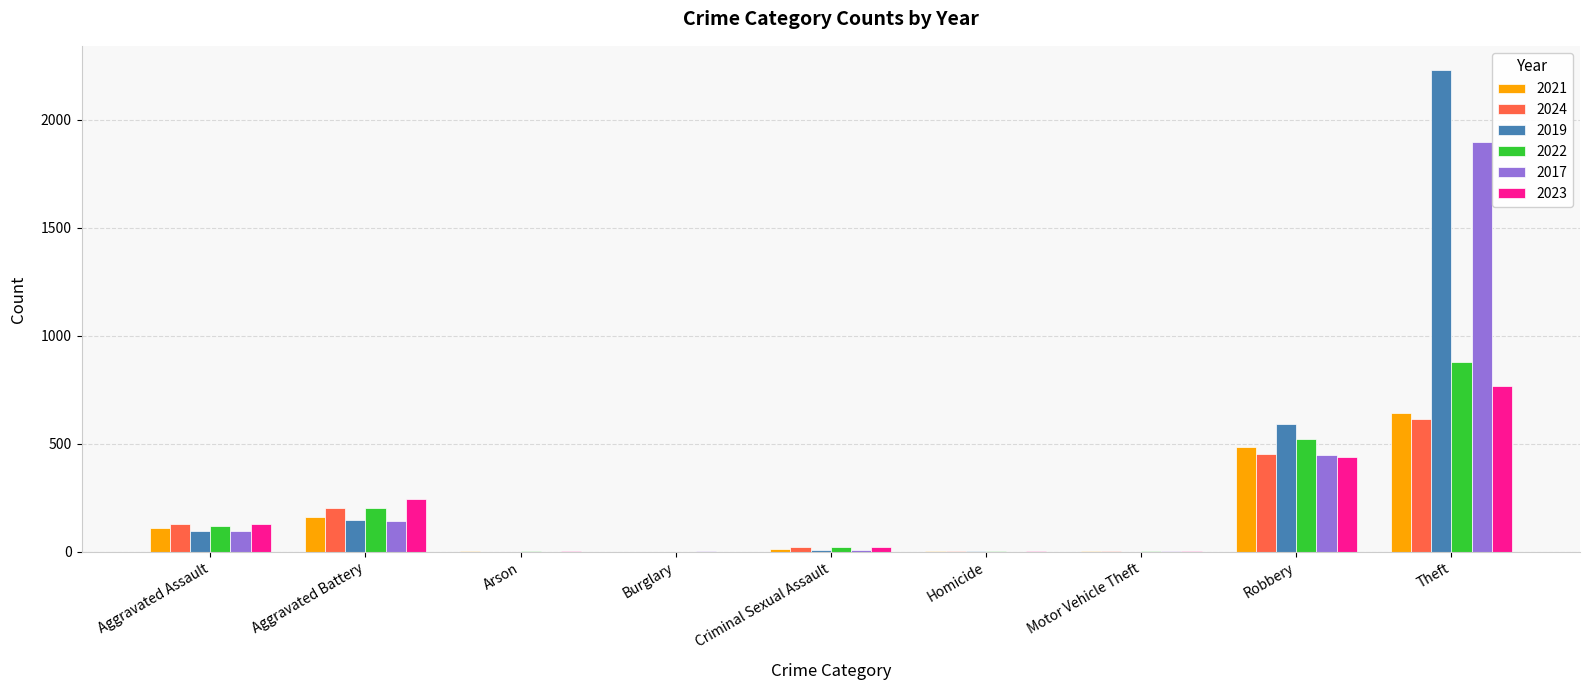

At which category is the sum across all series the highest?

Theft